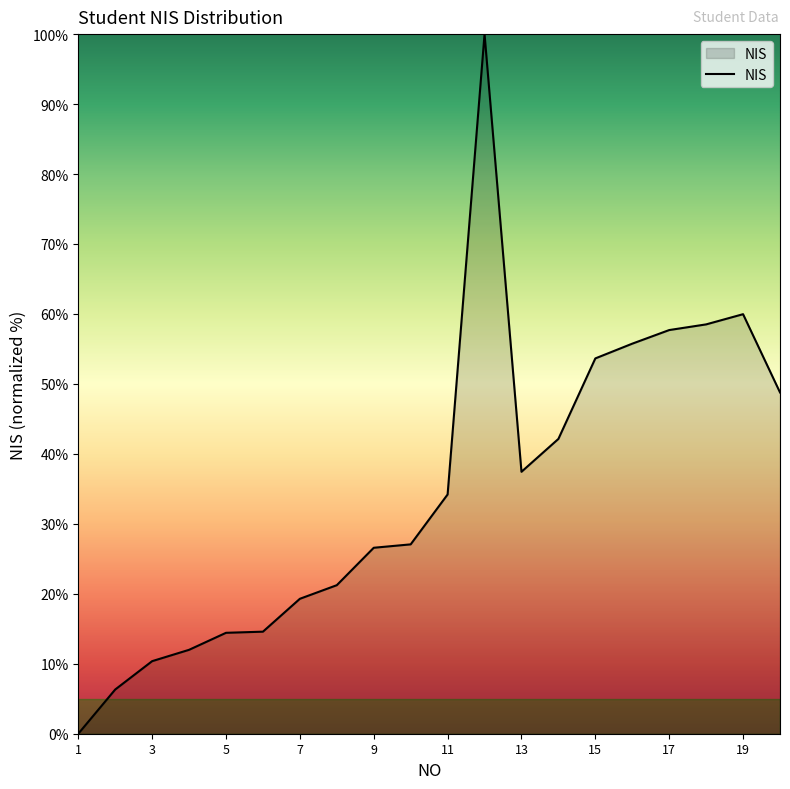

What is the difference between the maximum and minimum values?

100.0